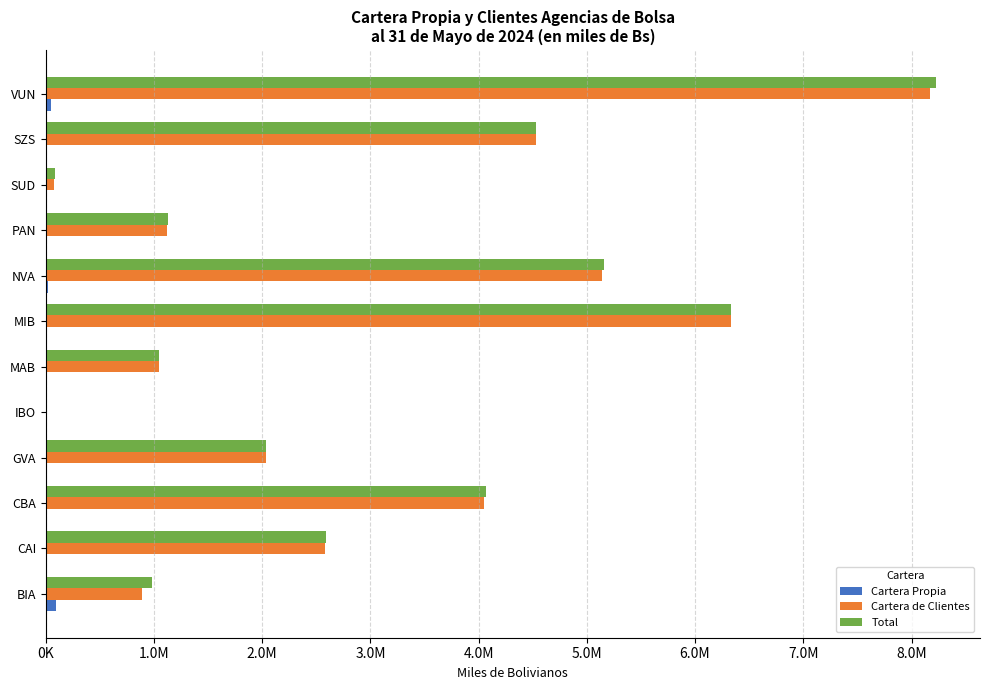

What are all the series names shown in the legend?

Cartera Propia, Cartera de Clientes, Total